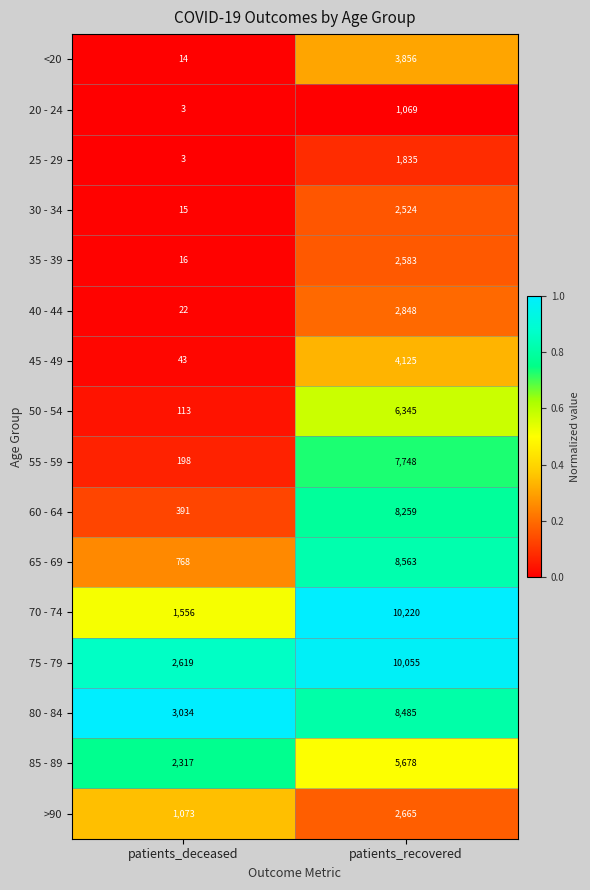

What is the sum of the 80 - 84 values at patients_recovered and patients_deceased?

11519